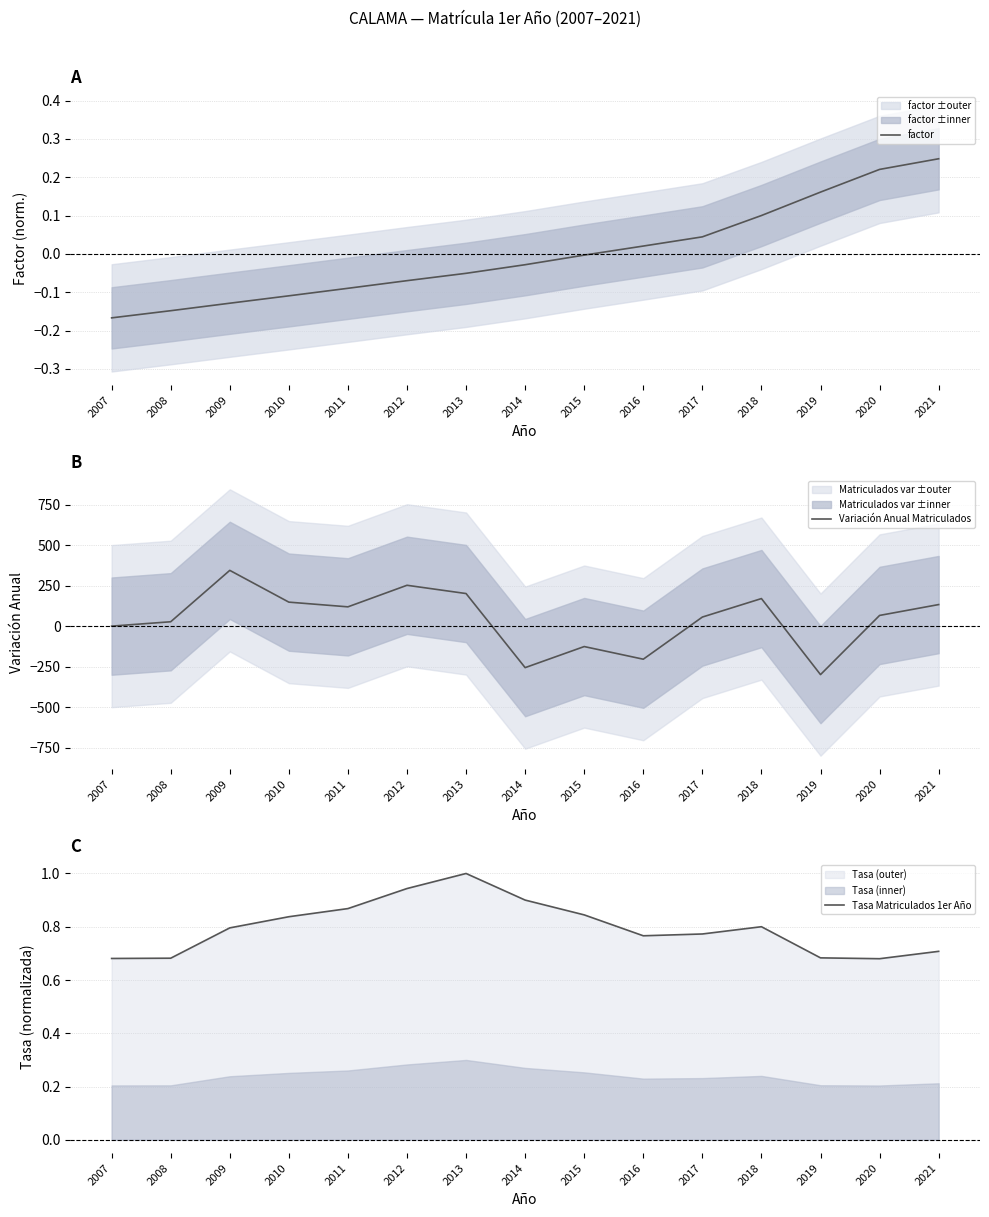

The Tasa Matriculados 1er Año series shows 1.1 at 2018. True or false?

False